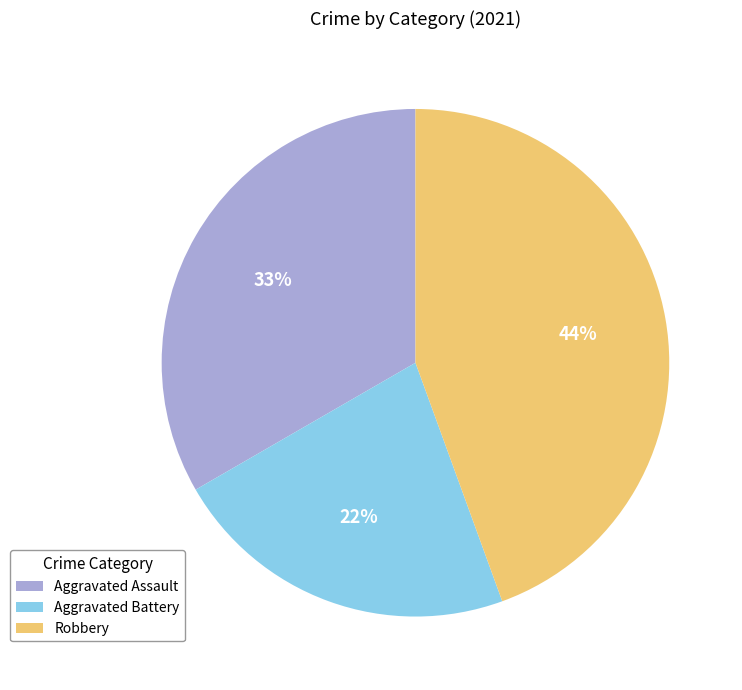

Do Aggravated Battery and Aggravated Assault together represent more than half of the pie?

Yes